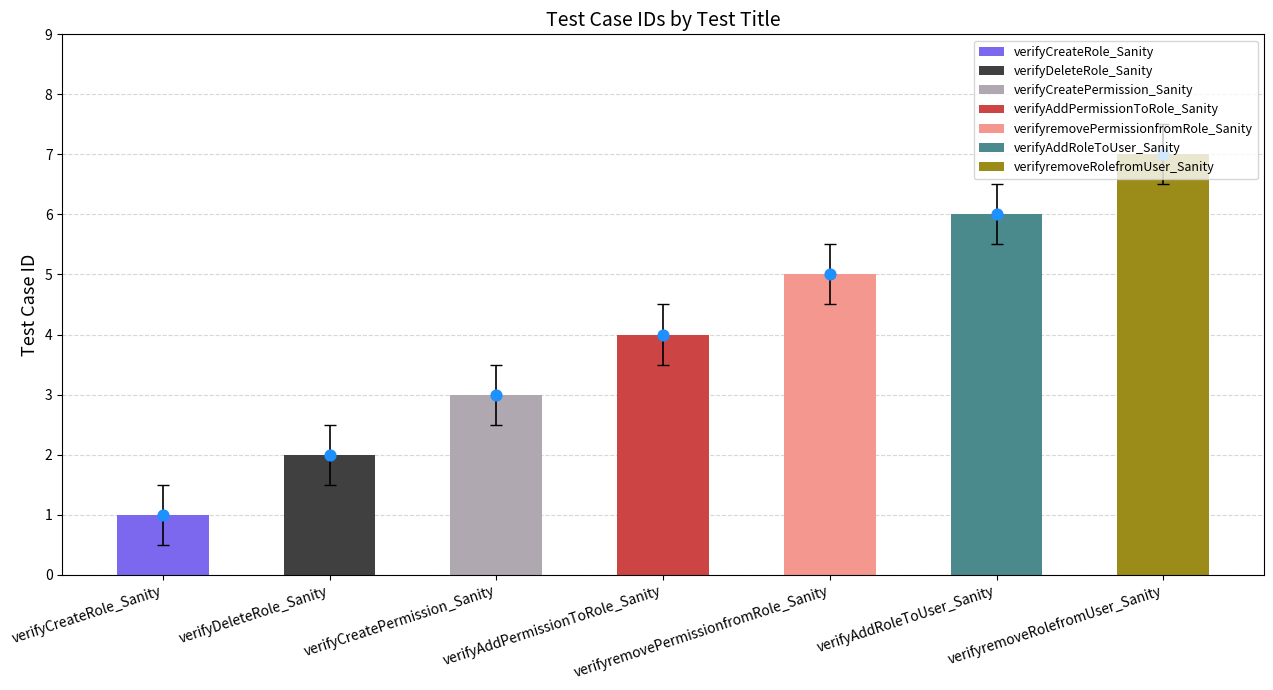

Between verifyCreatePermission_Sanity and verifyCreateRole_Sanity, which is larger?

verifyCreatePermission_Sanity